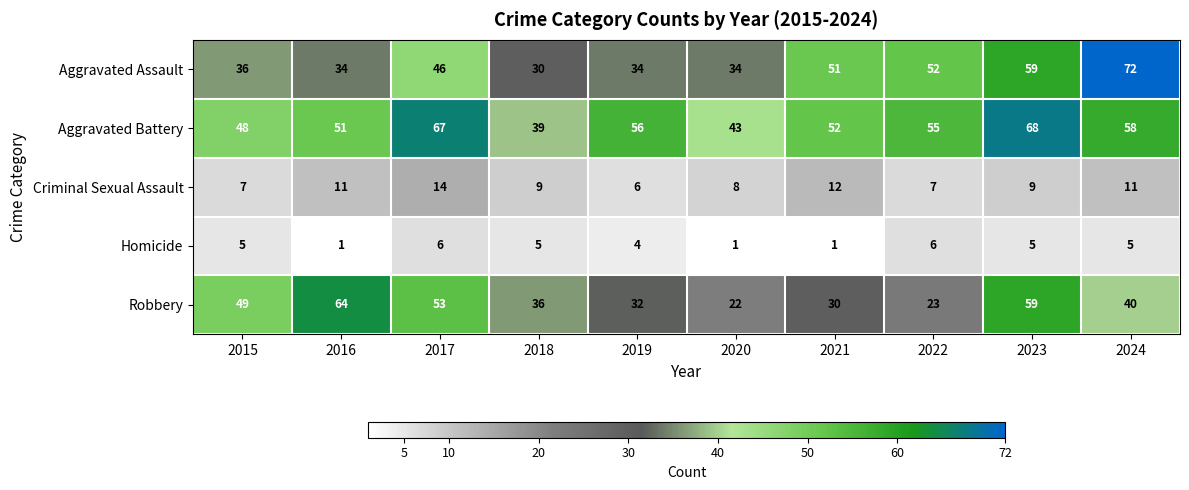

What is the spread (max minus min) of values at 2019?

52